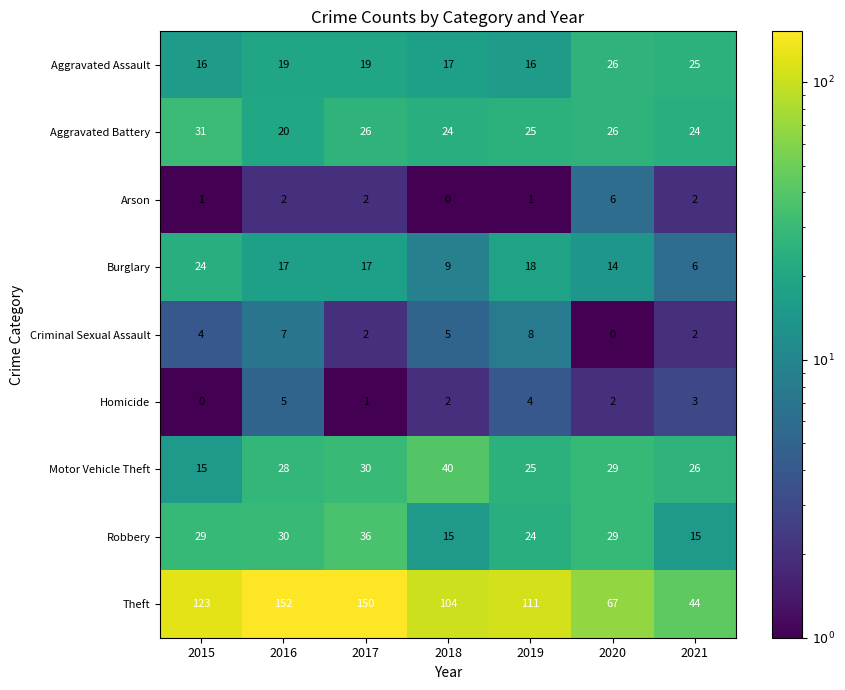

What is the approximate value of Aggravated Battery at 2021, to the nearest 5?

25